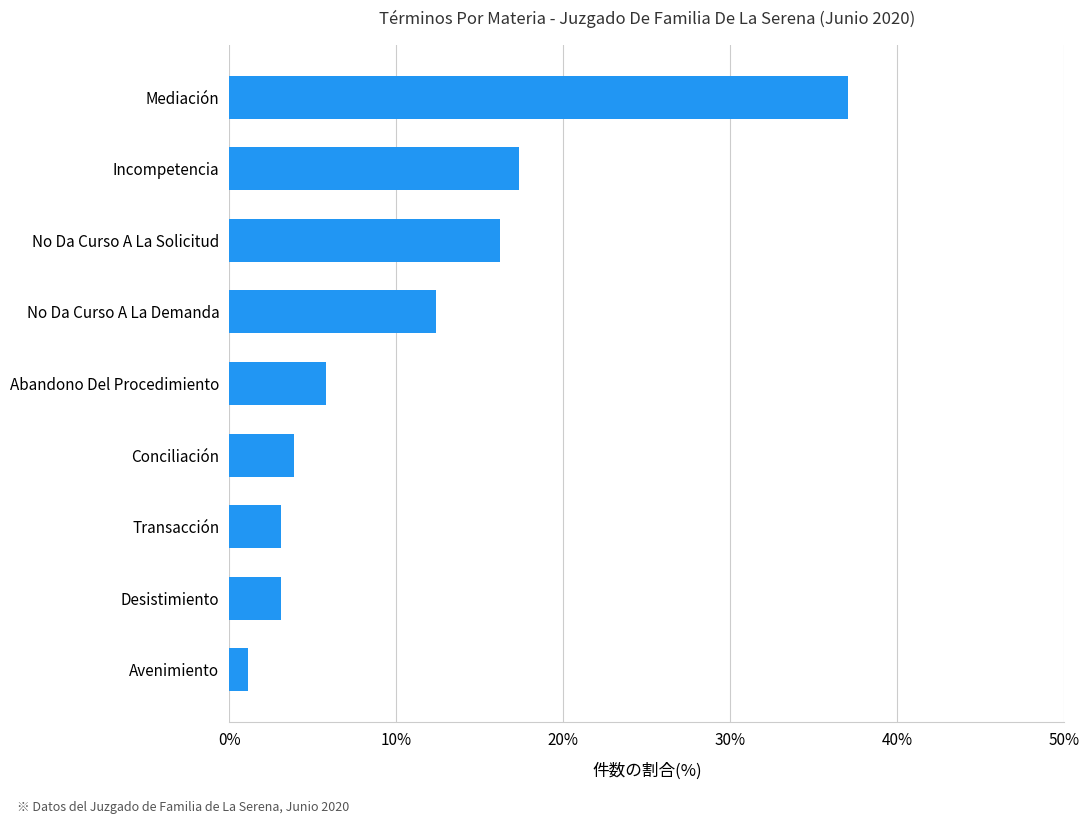

What value does the data have at No Da Curso A La Solicitud?

16.2